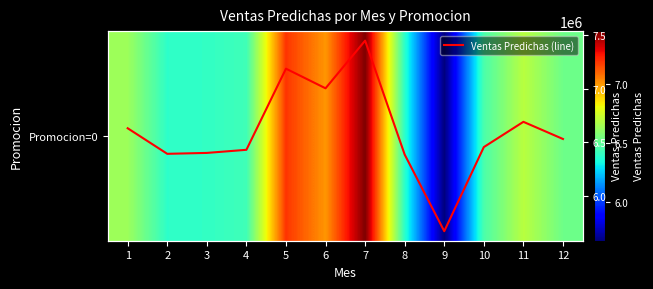

What is the average value of the Promocion=0 series?

6602056.9